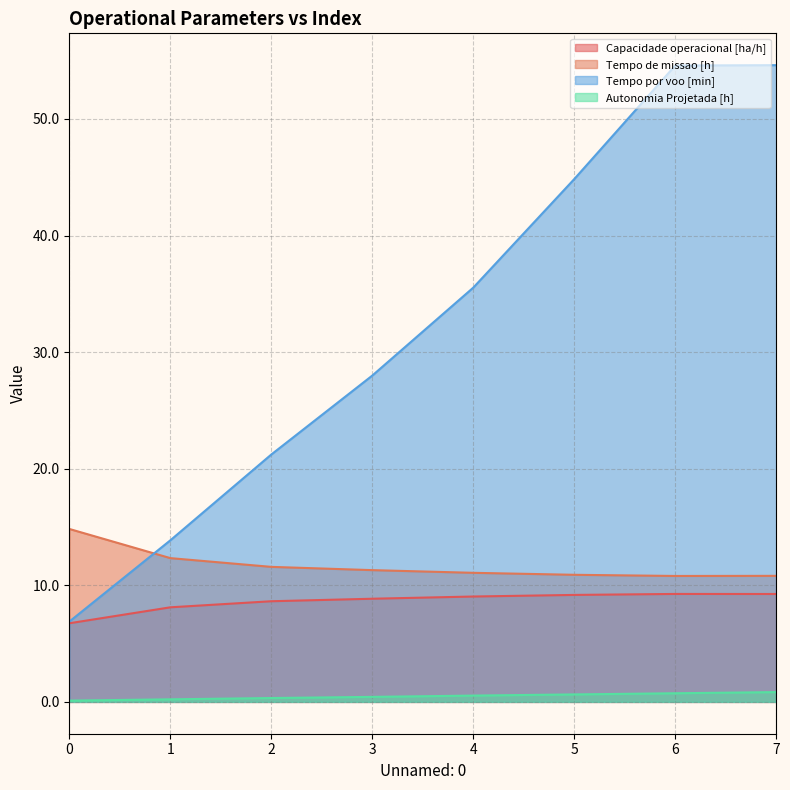

What is the difference between the second highest and second lowest values in the Capacidade operacional [ha/h] series?

1.1